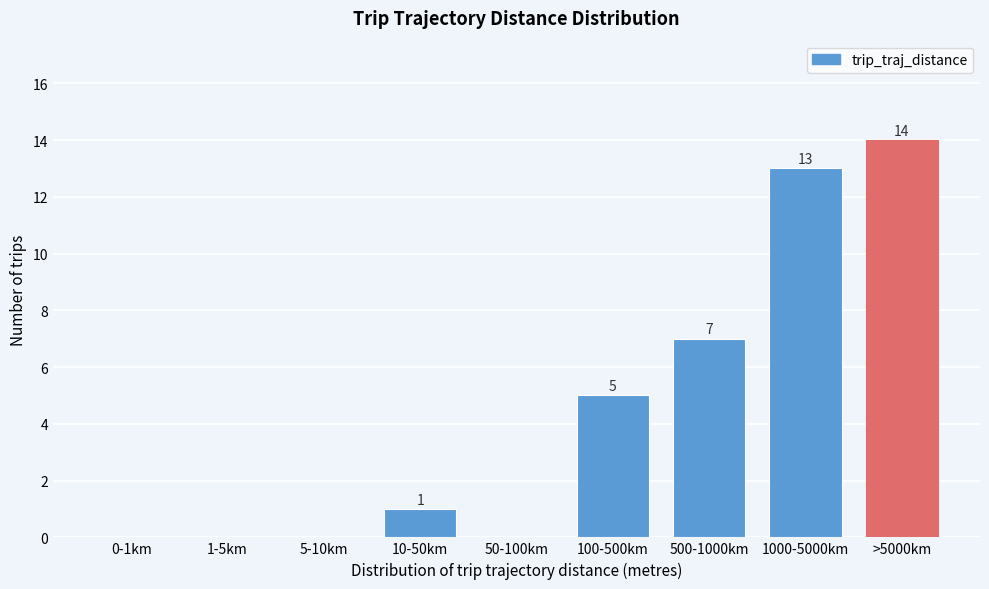

Reading right to left, what are all the values shown in this chart?

>5000km=14	1000-5000km=13	500-1000km=7	100-500km=5	50-100km=0	10-50km=1	5-10km=0	1-5km=0	0-1km=0